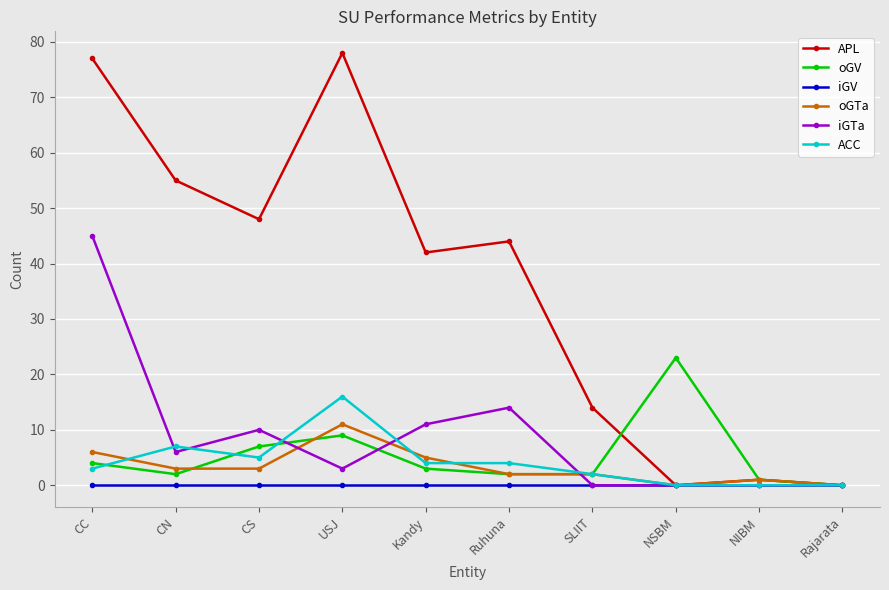

What are all the series names shown in the legend?

APL, oGV, iGV, oGTa, iGTa, ACC